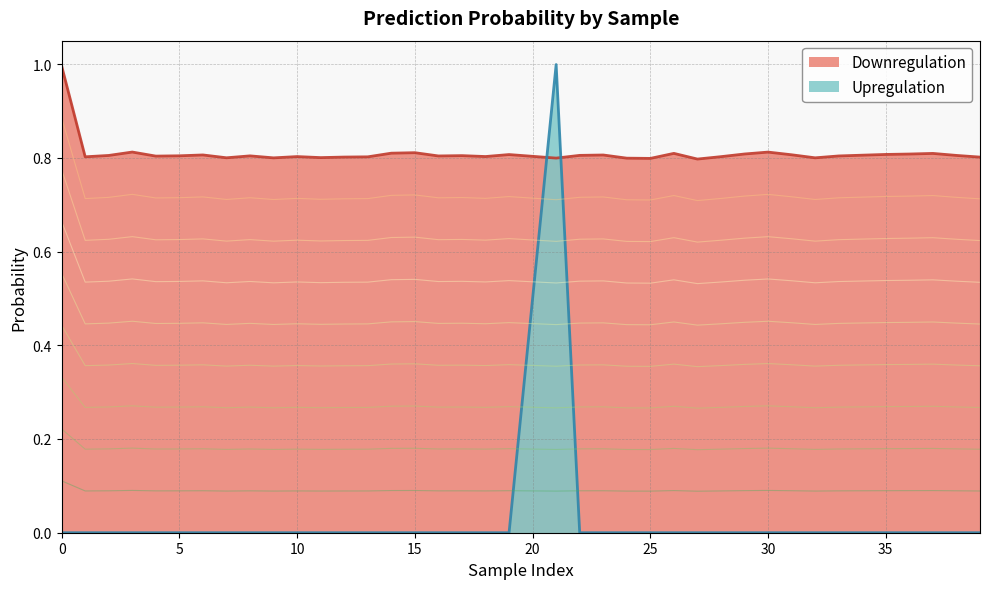

Reading right to left, extract all data points from this chart.

Downregulation: 0.8	0.8	0.8	0.8	0.8	0.8	0.8	0.8	0.8	0.8	0.8	0.8	0.8	0.8	0.8	0.8	0.8	0.8	0.8	0.8	0.8	0.8	0.8	0.8	0.8	0.8	0.8	0.8	0.8	0.8	0.8	0.8	0.8	0.8	0.8	0.8	0.8	0.8	1.0
Upregulation: 0.0	0.0	0.0	0.0	0.0	0.0	0.0	0.0	0.0	0.0	0.0	0.0	0.0	0.0	0.0	0.0	0.0	0.0	1.0	0.0	0.0	0.0	0.0	0.0	0.0	0.0	0.0	0.0	0.0	0.0	0.0	0.0	0.0	0.0	0.0	0.0	0.0	0.0	0.0